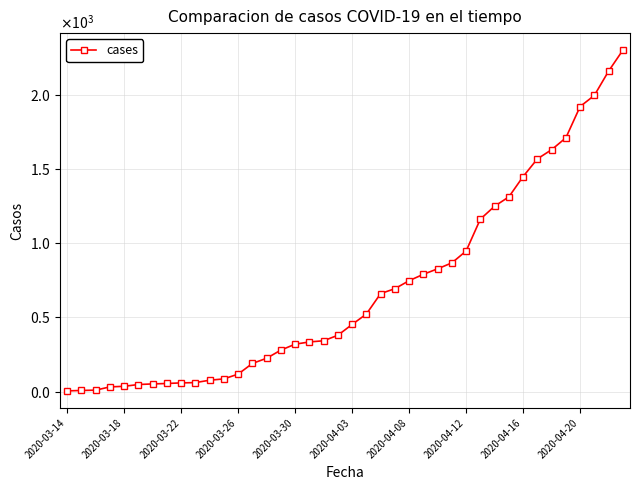

Is this an area chart (filled region under the line)?

No